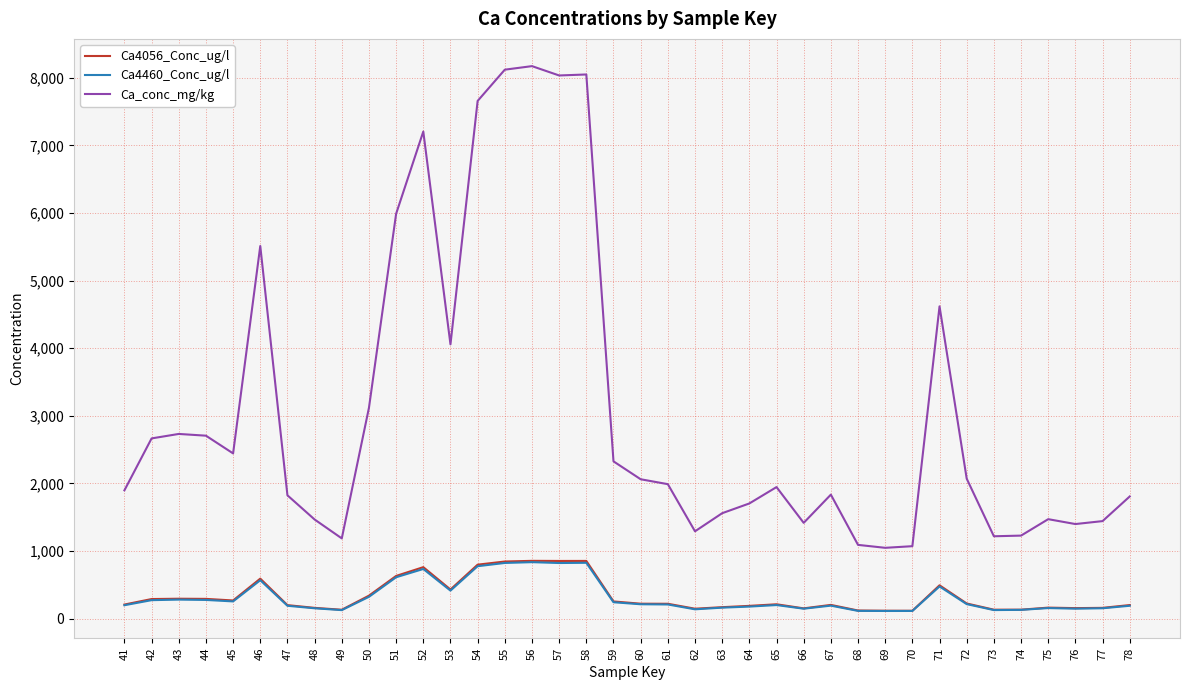

What is the sum of the Ca_conc_mg/kg values at 64 and 69?

2748.7